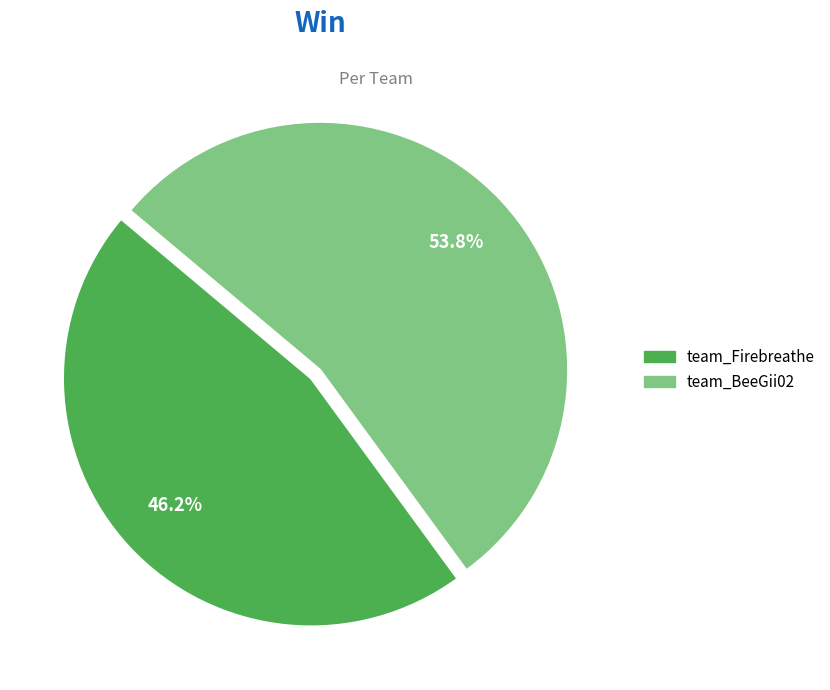

What percentage is the team_Firebreathe slice, to the nearest percent?

46%